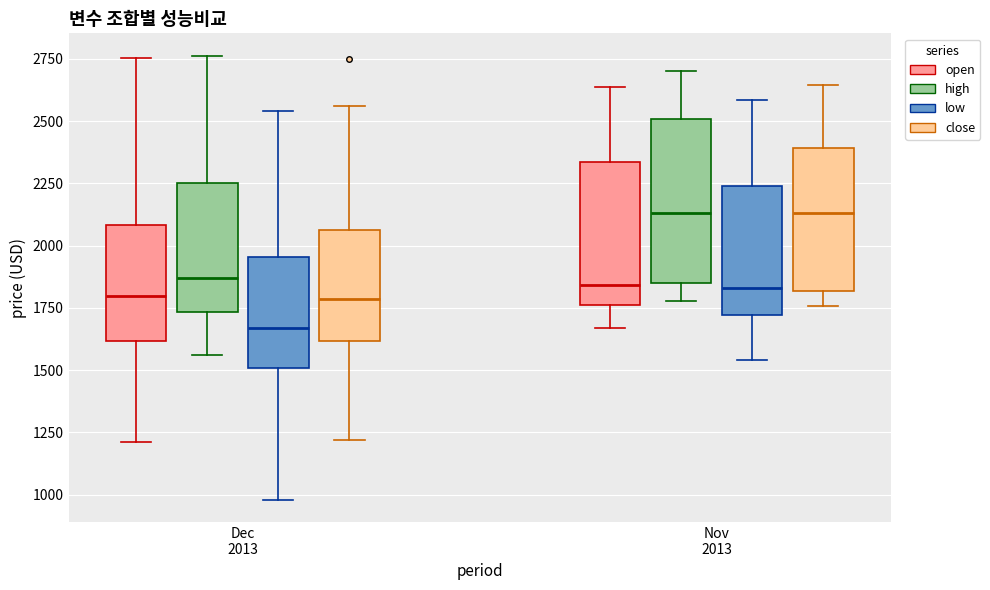

Where does the lower whisker of the box for Nov 2013 (low) end on the y-axis? The values are not printed on the chart, so give them approximately, as read against the axis.

1550